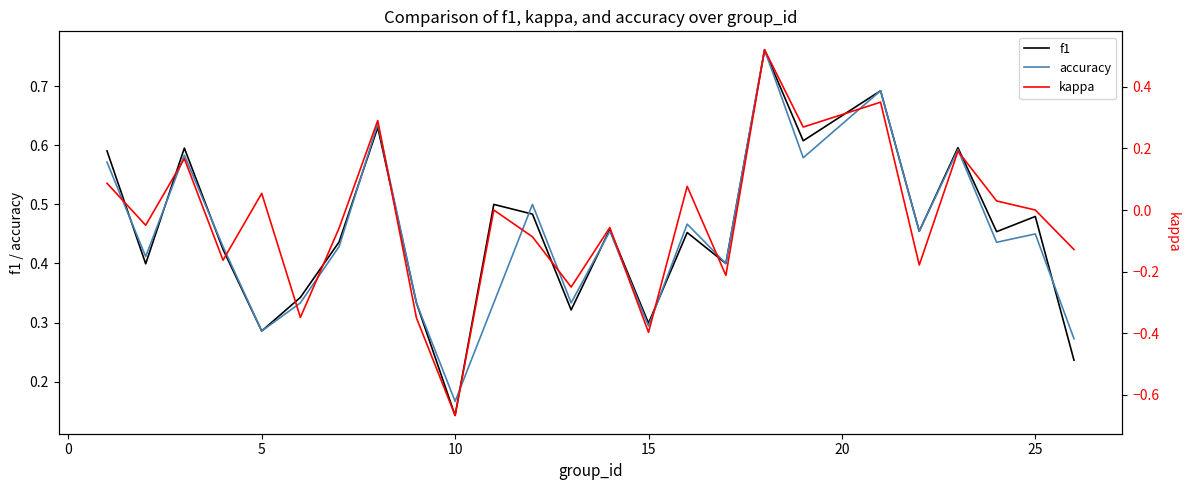

At which label is accuracy closest to 0?

10